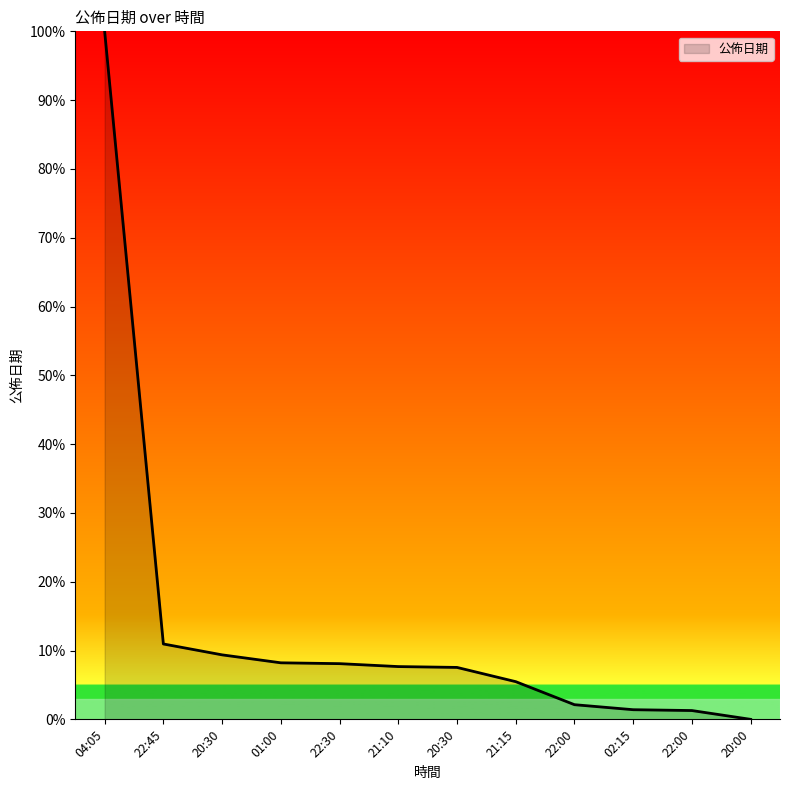

Does the chart display data point markers on the line(s)?

No